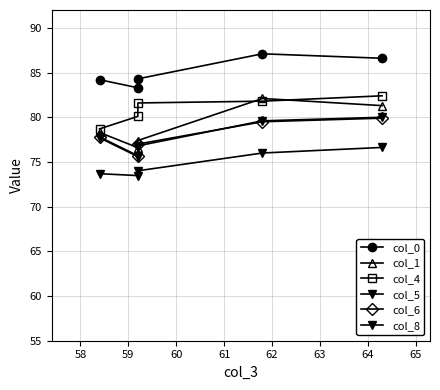

The value of col_8 at 61 is 114.0. True or false?

False